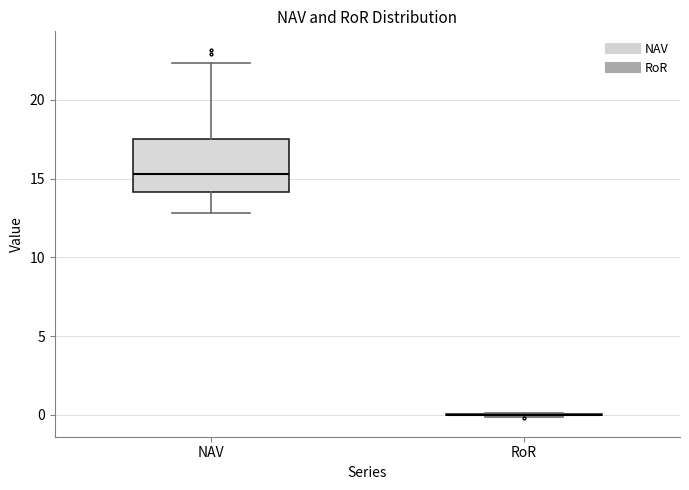

Which box is the tallest, from its lower edge to its upper edge?

NAV